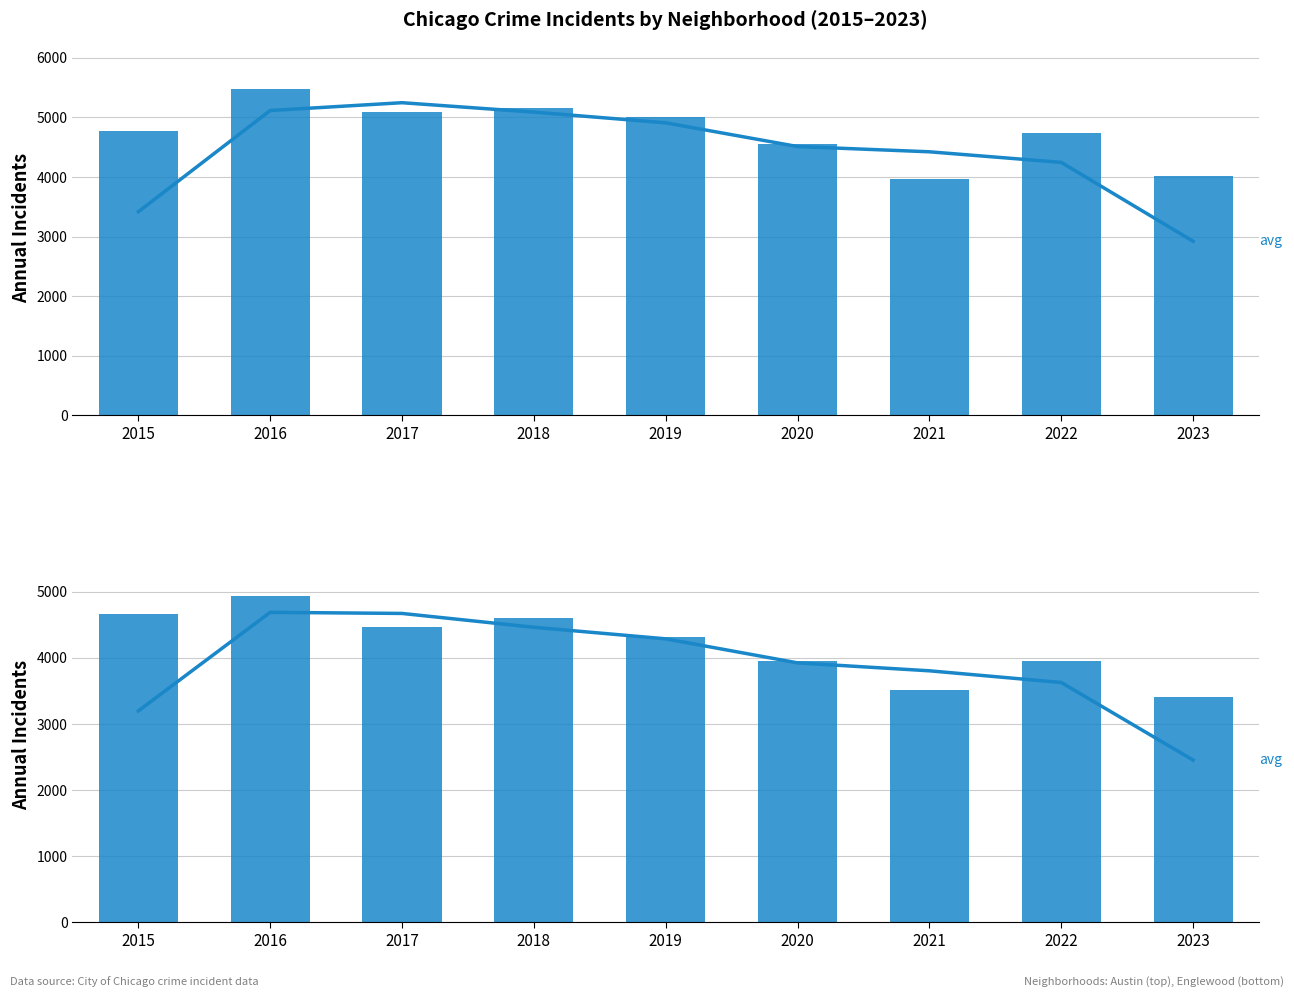

How many data points in Austin are less than 4770?

4